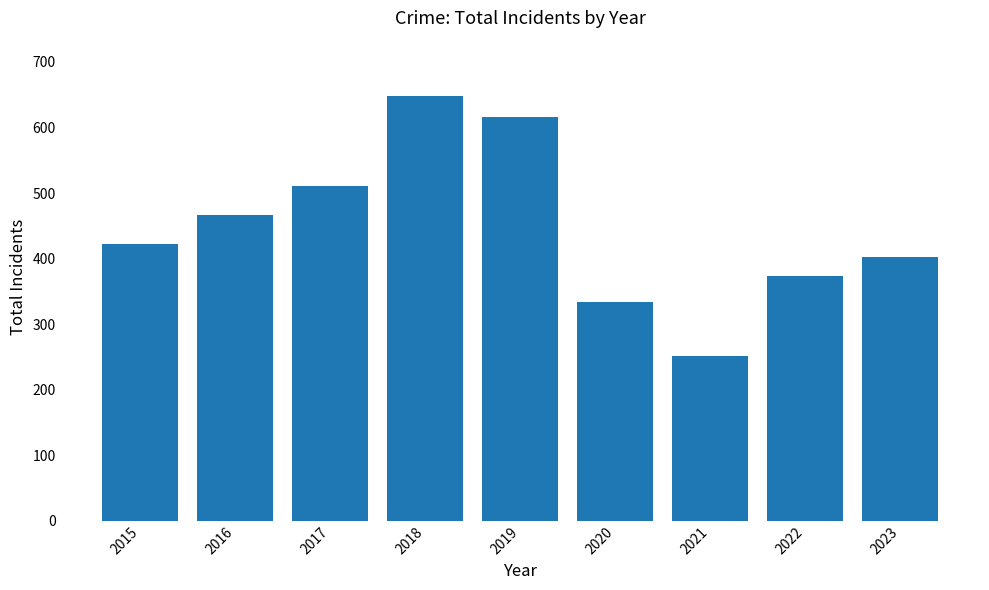

What is the value of the 8th bar from the left?

373